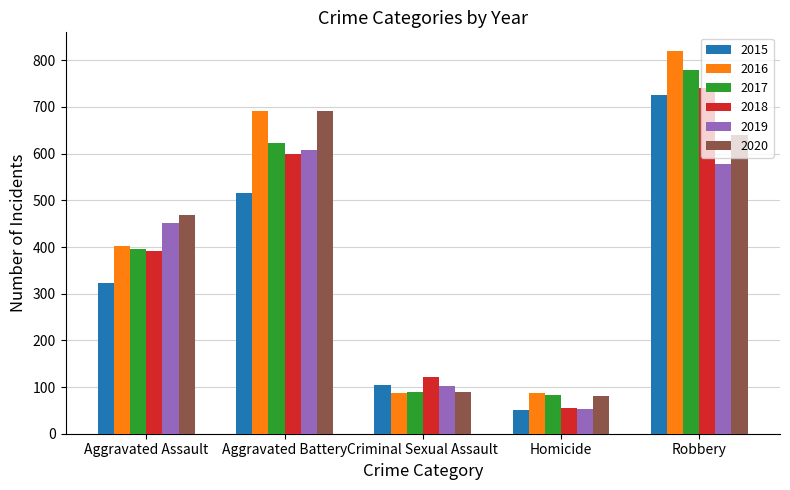

What is the difference between the highest and lowest values at Homicide?

37